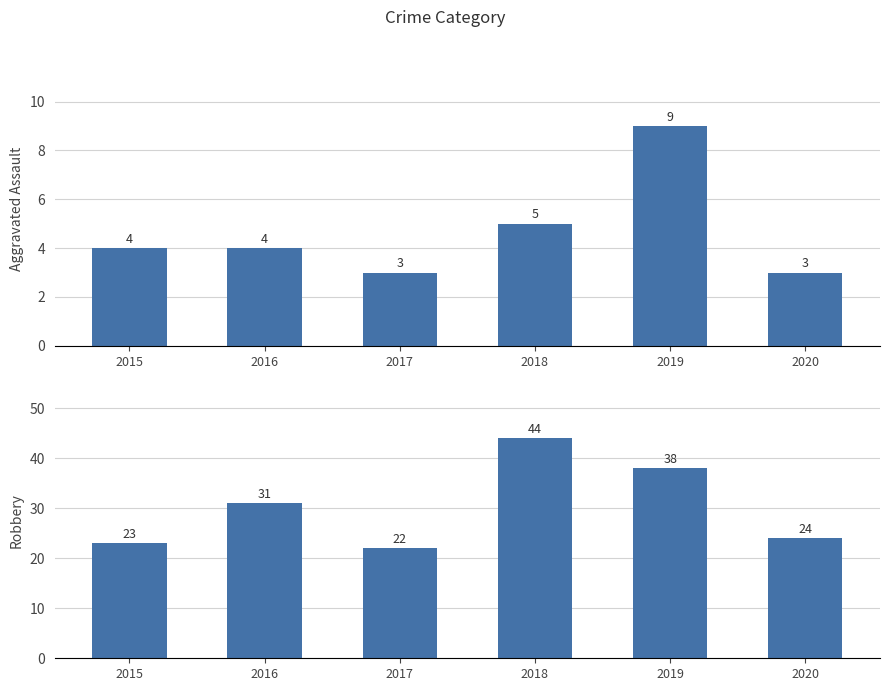

What are all the series names shown in the legend?

Aggravated Assault, Robbery